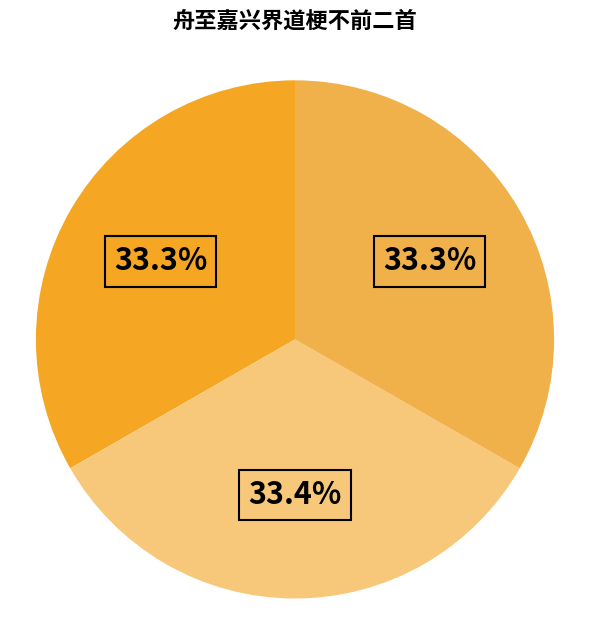

Is there any slice that represents more than half of the pie?

No